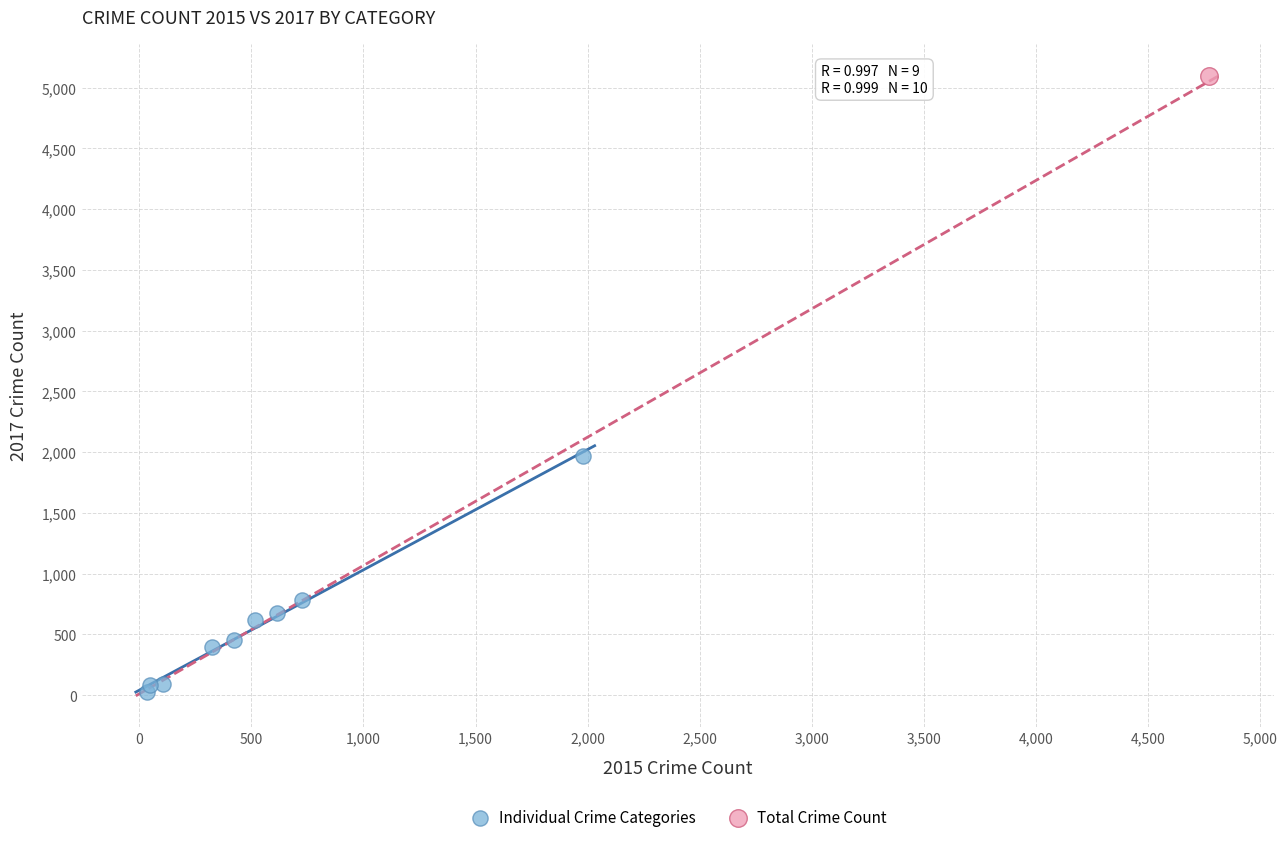

What are all the series names shown in the legend?

Individual Crime Categories, Total Crime Count